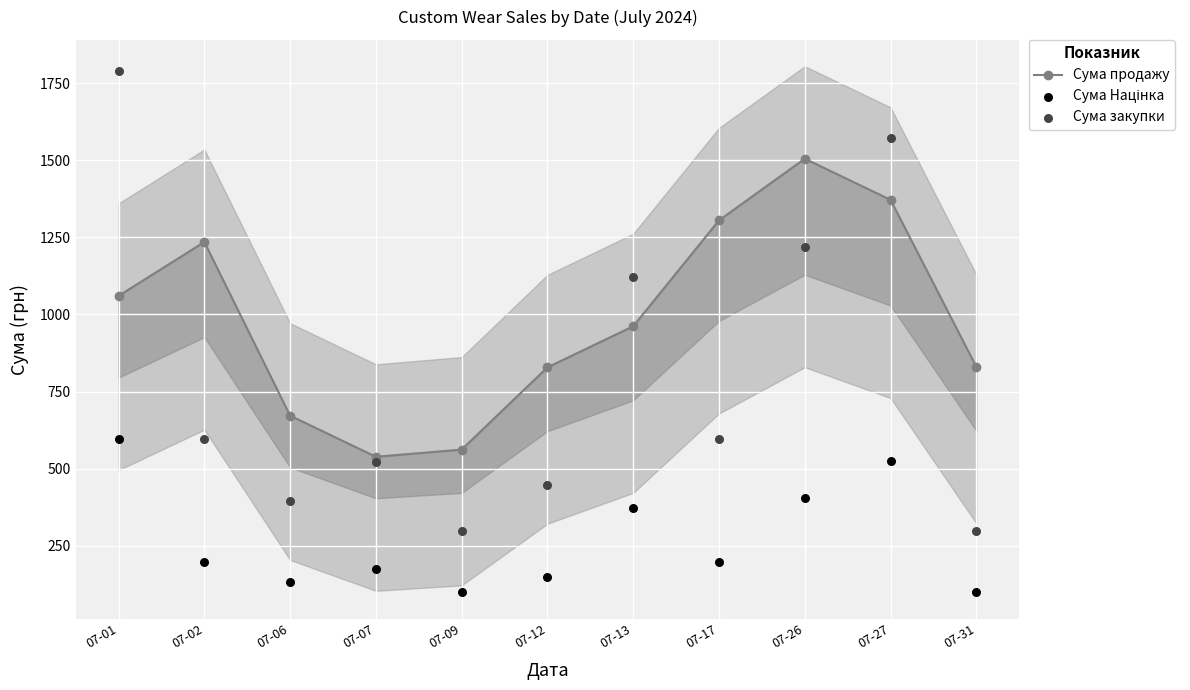

Which series has the largest total across all categories?

Сума продажу